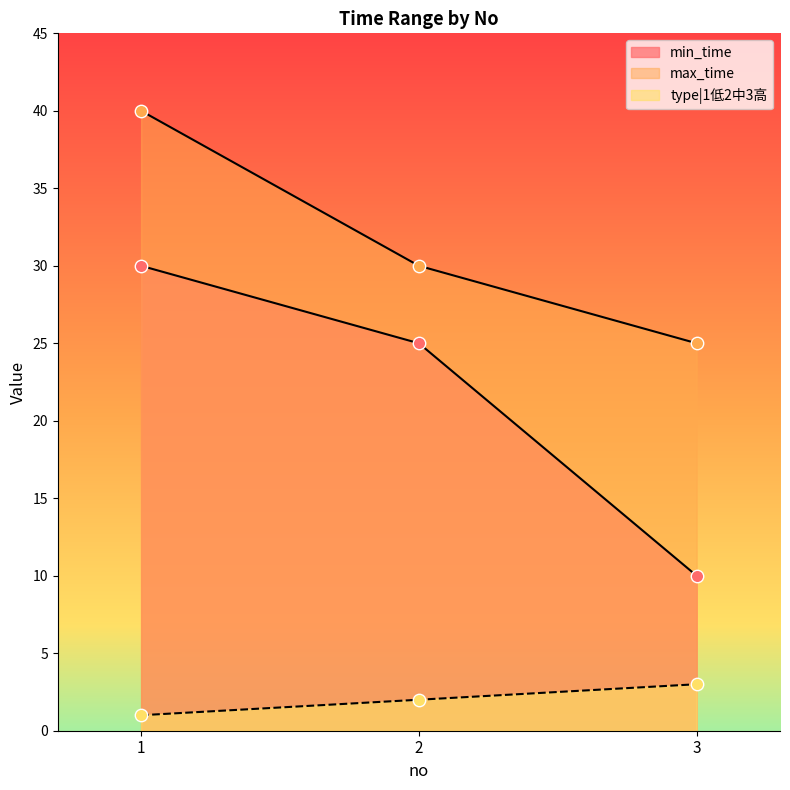

What are all the series names shown in the legend?

min_time, max_time, type|1低2中3高